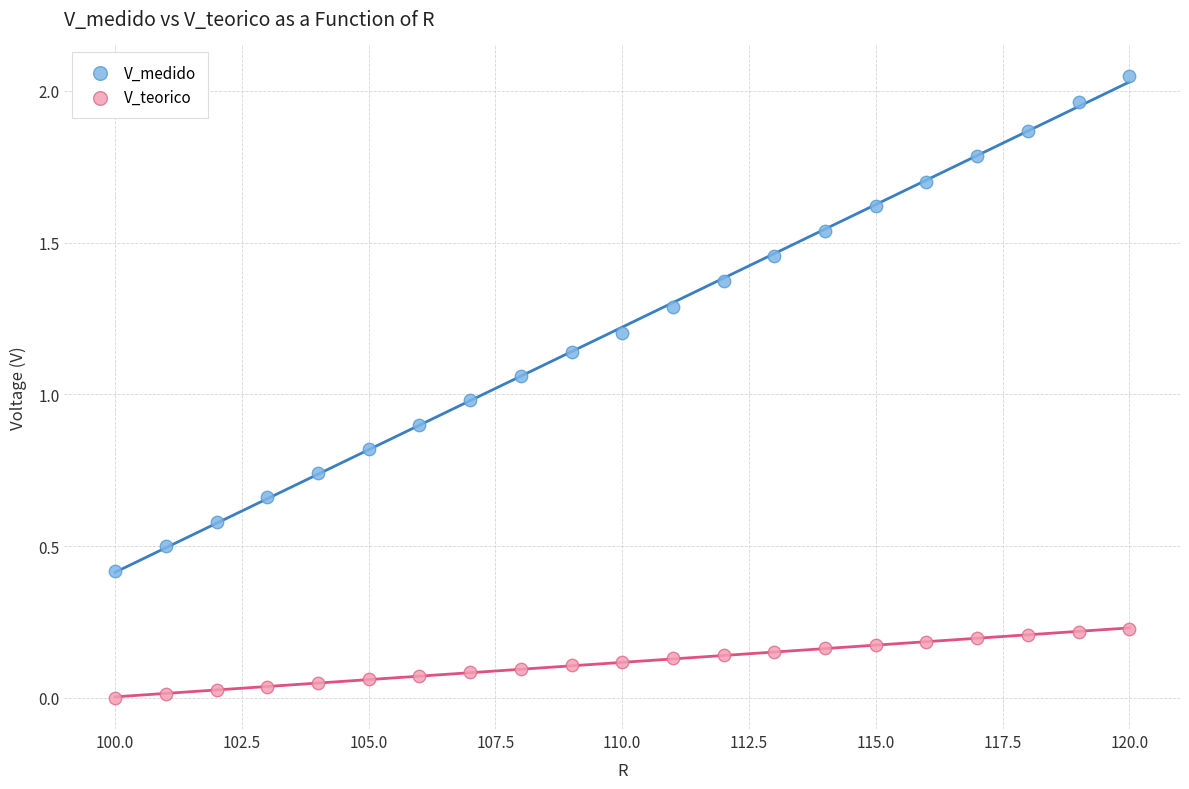

What are all the series names shown in the legend?

V_medido, V_teorico